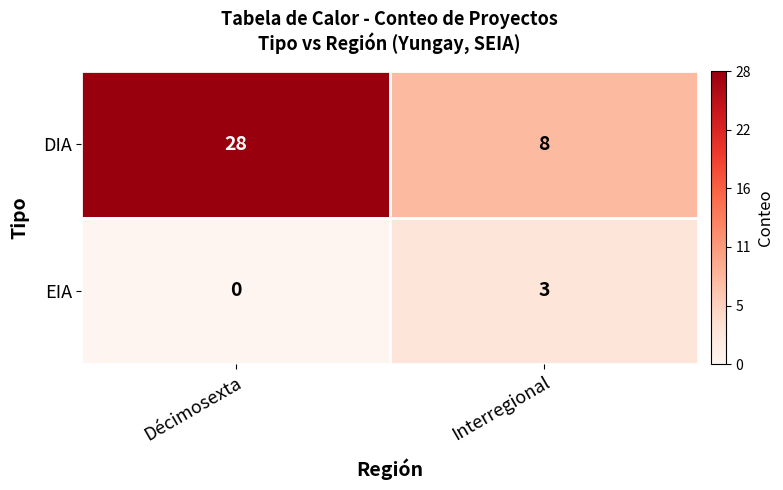

What is the sum of the DIA values at Interregional and Décimosexta?

36